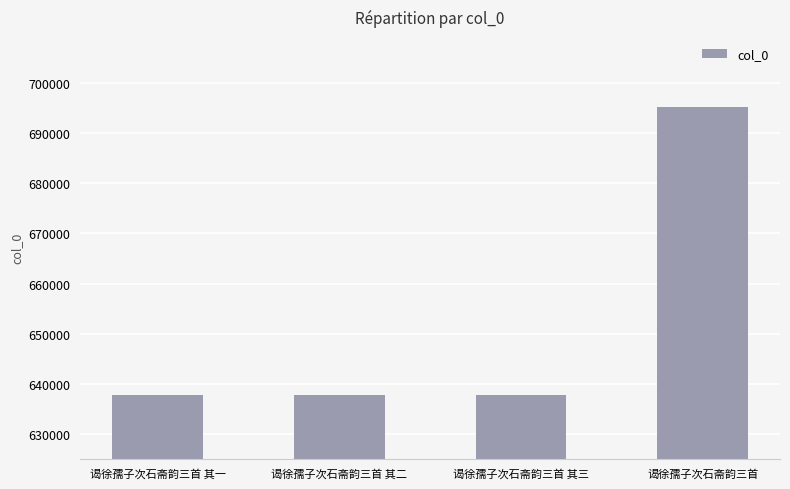

Does the chart contain stacked bars?

No